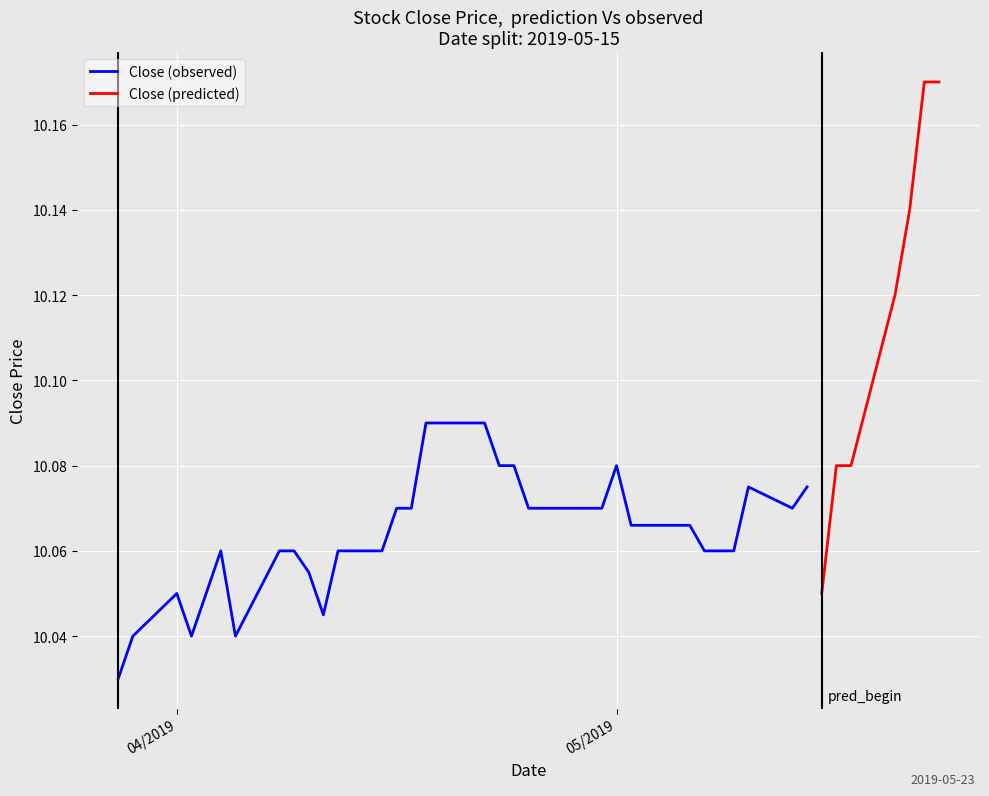

The value of Close at 12 is 16.7. True or false?

False